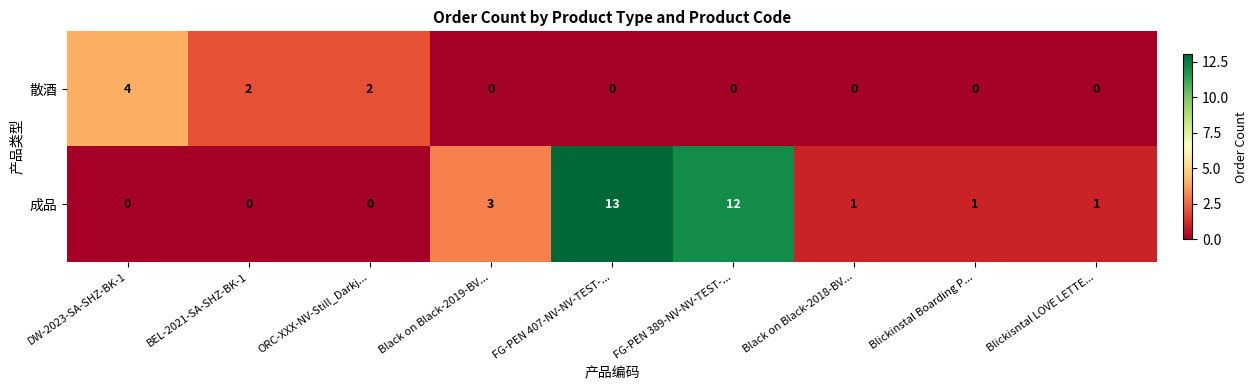

What is the total value across all series at Blickinstal Boarding P...?

1